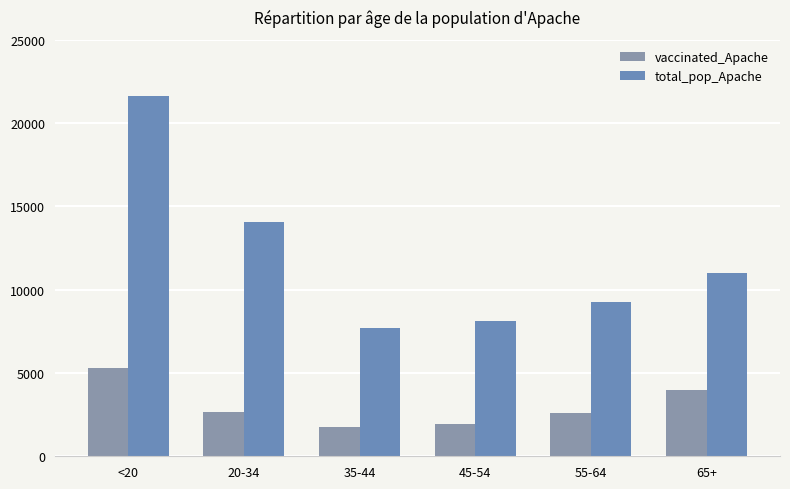

What is the spread (max minus min) of values at 55-64?

6664